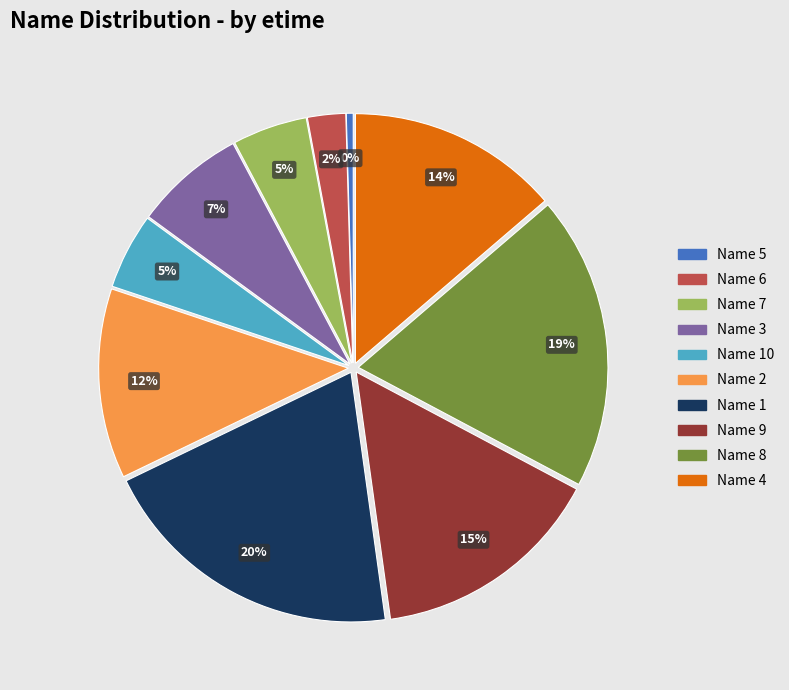

Which slice is the largest?

Name 1